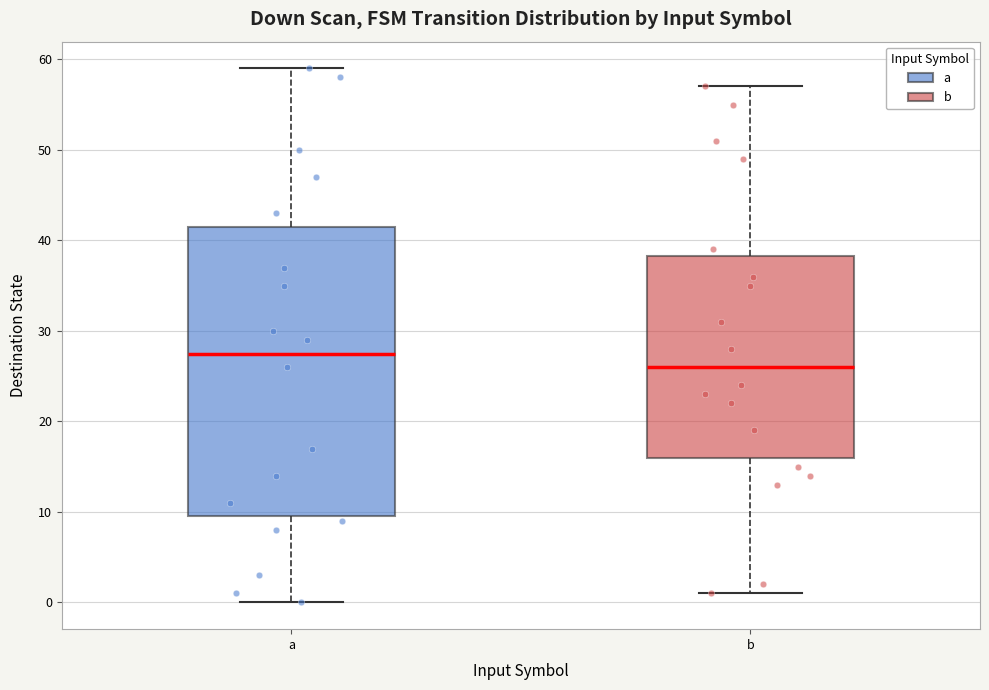

Which box has the lowest median line?

b